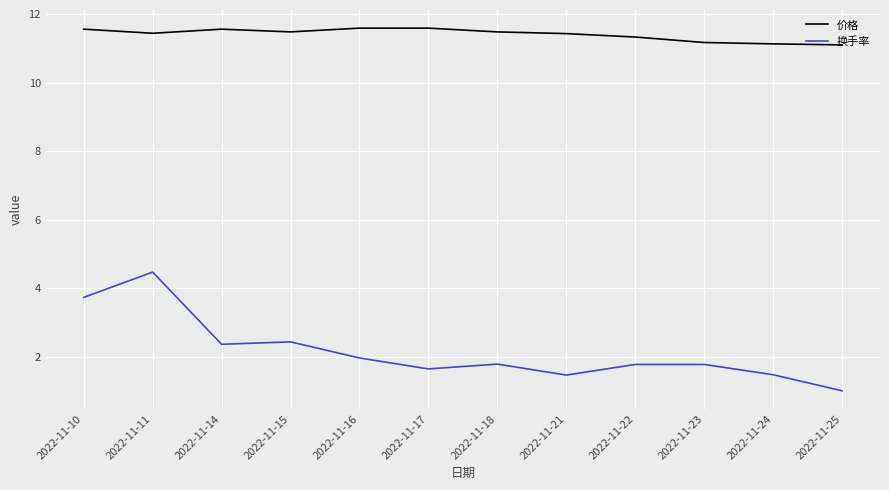

What is the sum of all 价格 values?

137.0